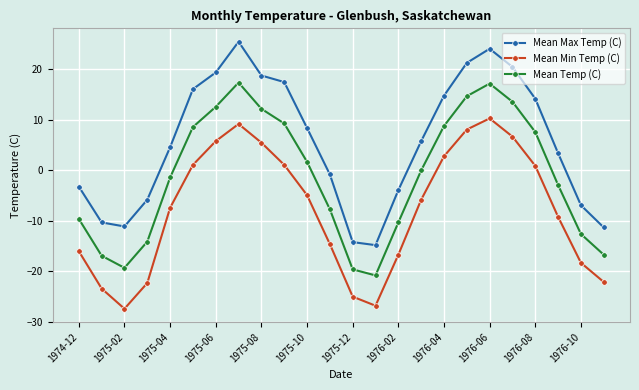

What is the average value of the Mean Max Temp (C) series?

5.5